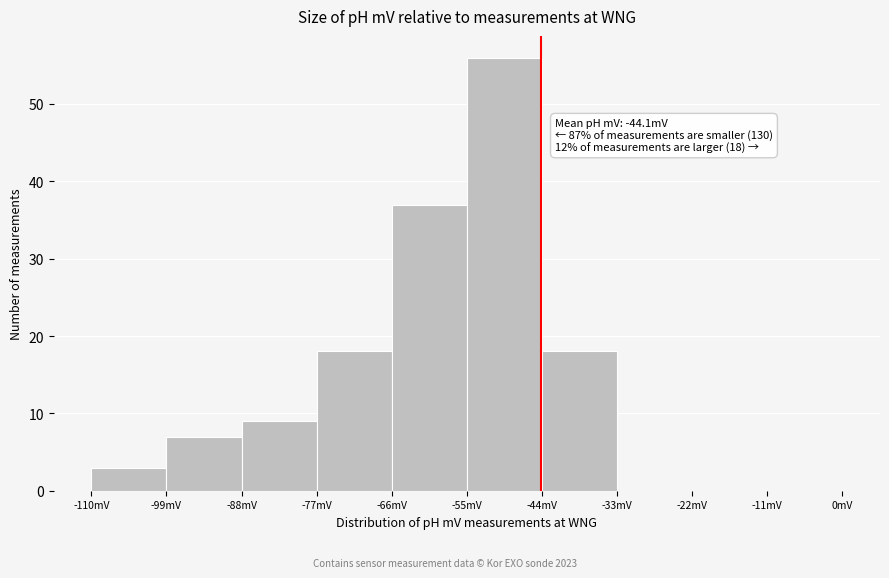

Over which range of the x-axis is the bar tallest?

-55 to -44